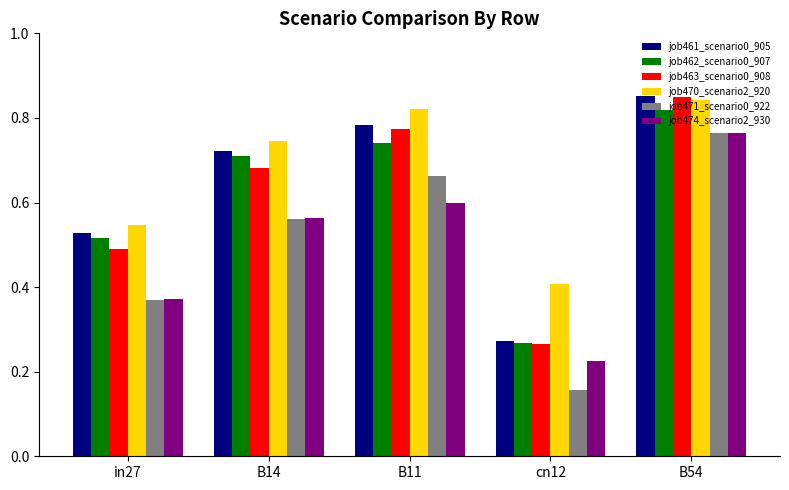

Which series has the largest range (max minus min)?

job471_scenario0_922